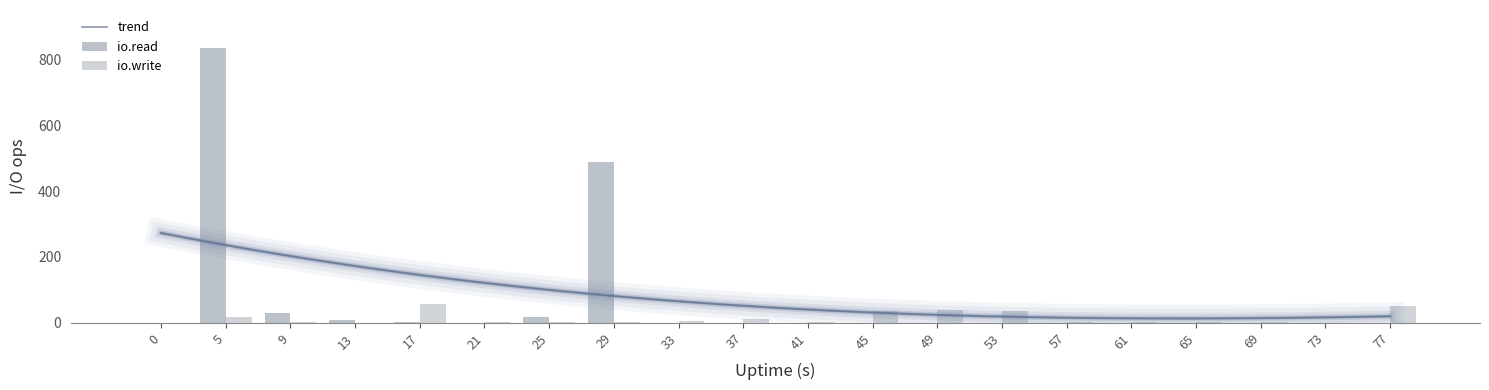

Which series has the largest range (max minus min)?

io.read